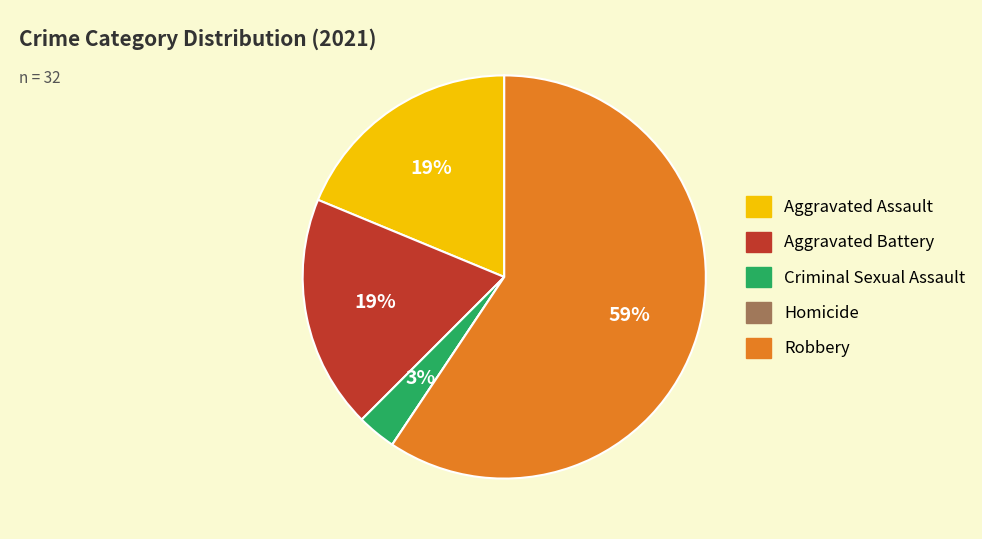

To the nearest percent, what is the difference between the largest and smallest slice percentages?

59%